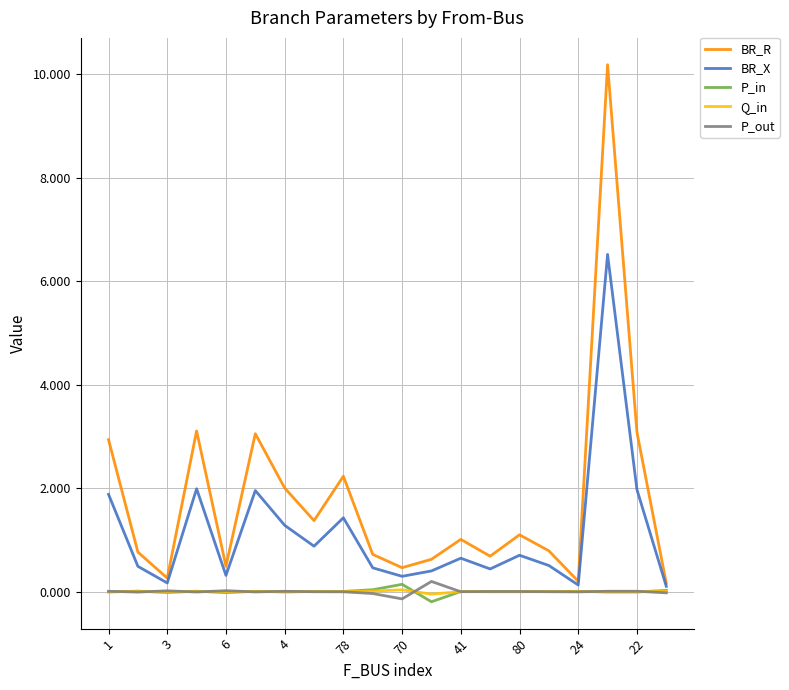

Which series has the widest spread of values?

BR_R